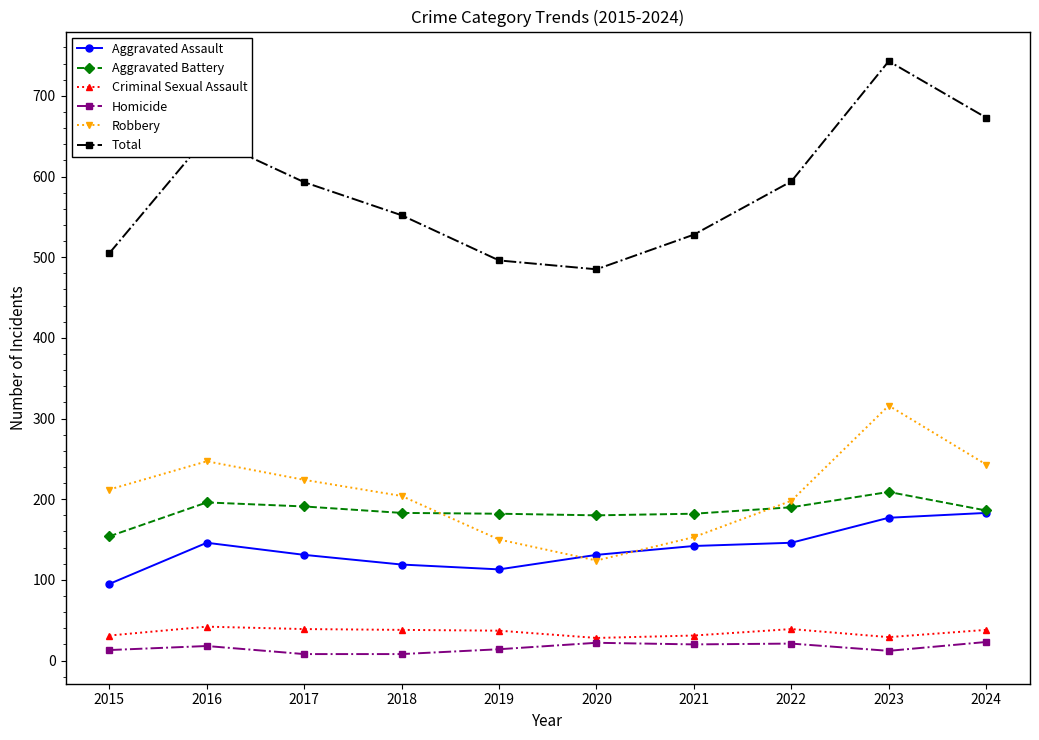

What is the spread (max minus min) of values at 2024?

650